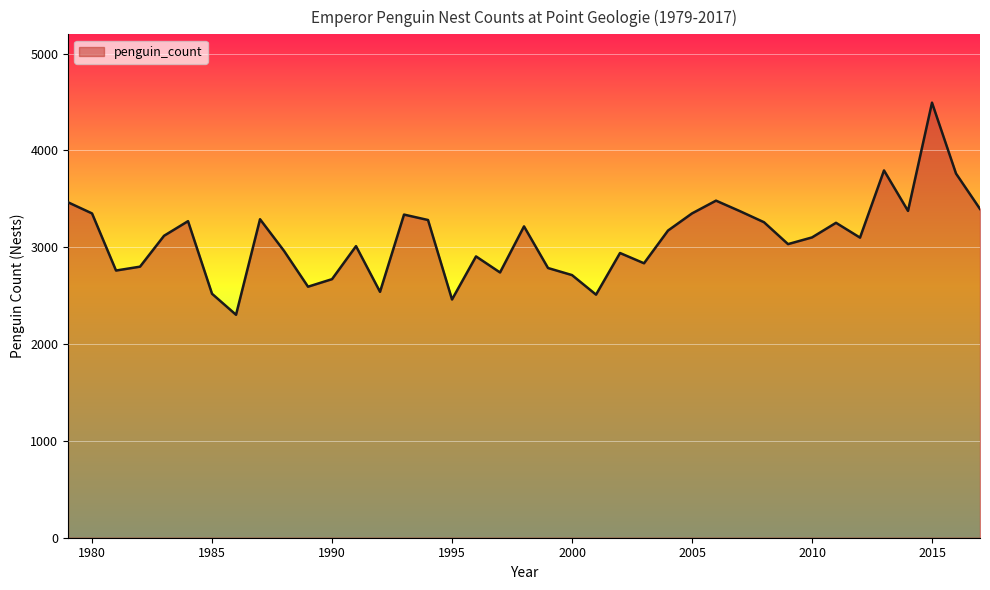

What is the maximum value shown in the chart?

4494